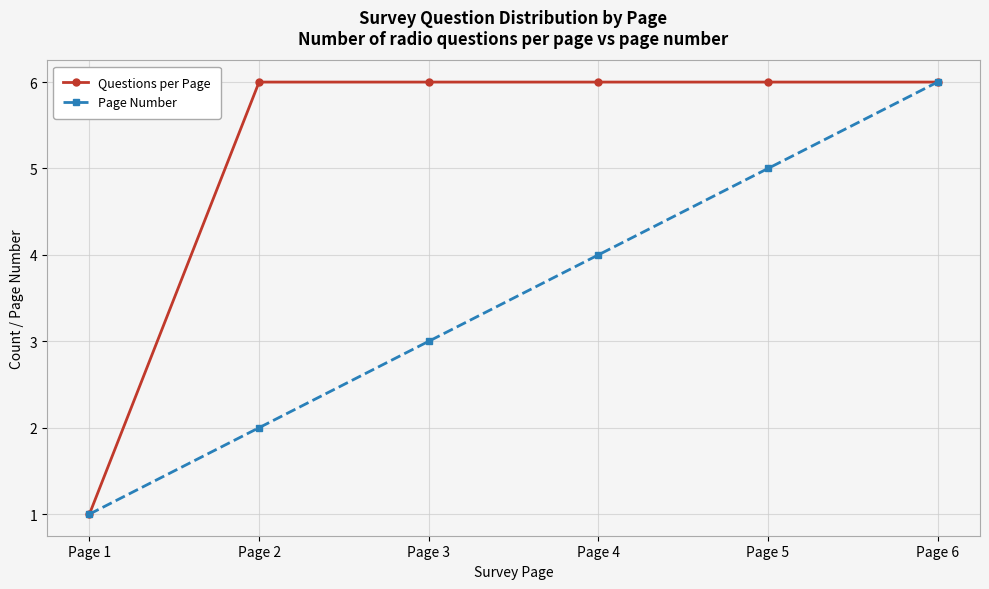

At which category is the sum across all series the highest?

Page 6